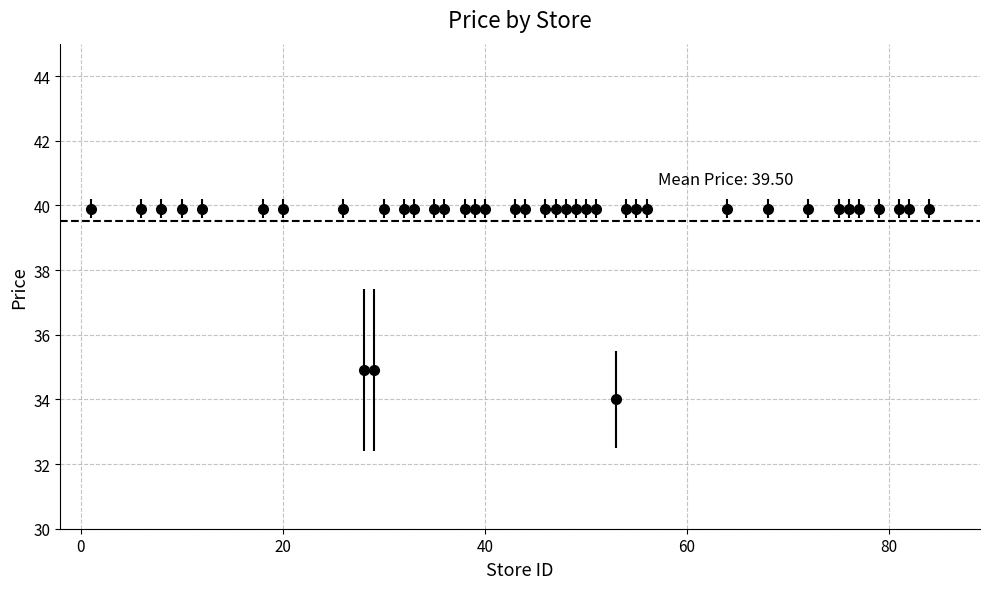

What is the difference between the maximum and minimum values?

5.9